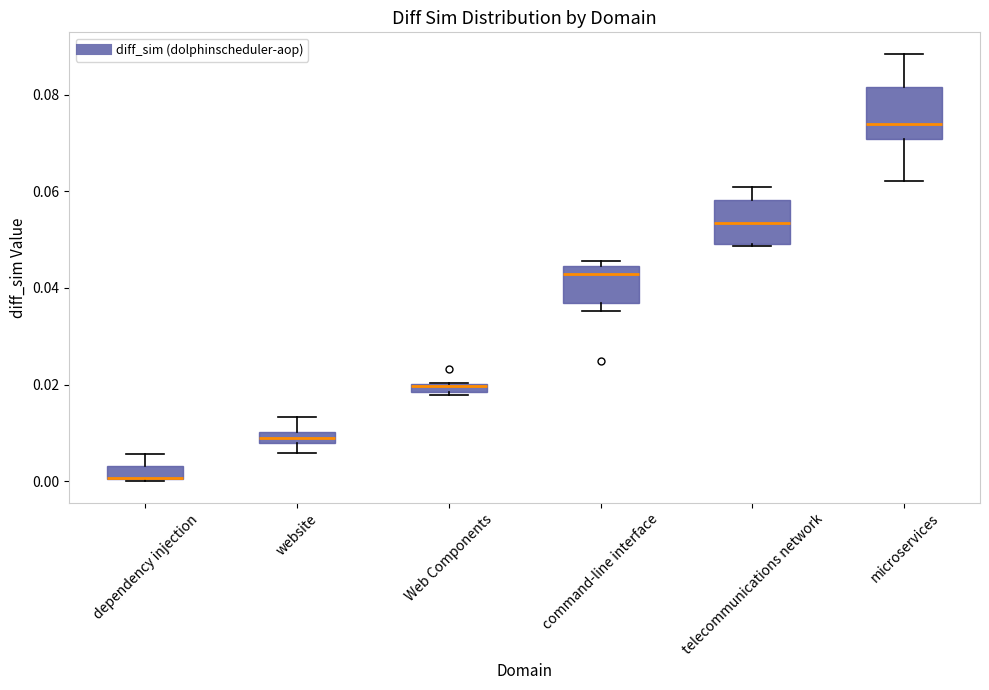

Where is the lower edge of the box for website on the y-axis? The values are not printed on the chart, so give them approximately, as read against the axis.

0.008